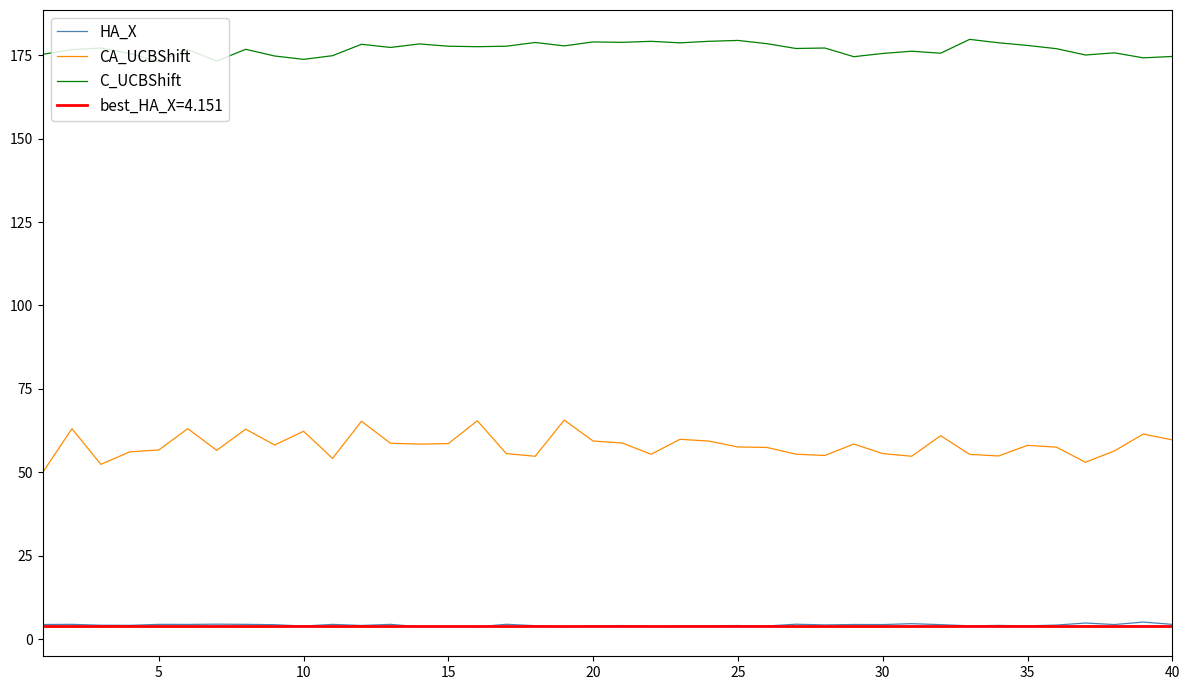

True or false: C_UCBShift and HA_X cross at least once.

False